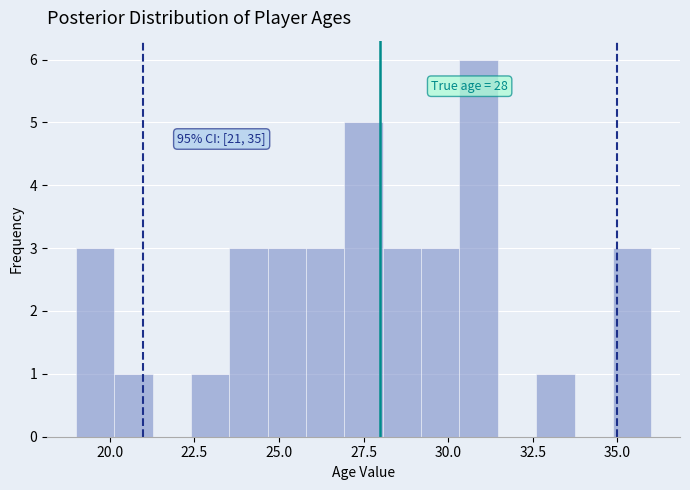

Read against the x-axis, roughly where is the centre of the tallest bar?

31.0